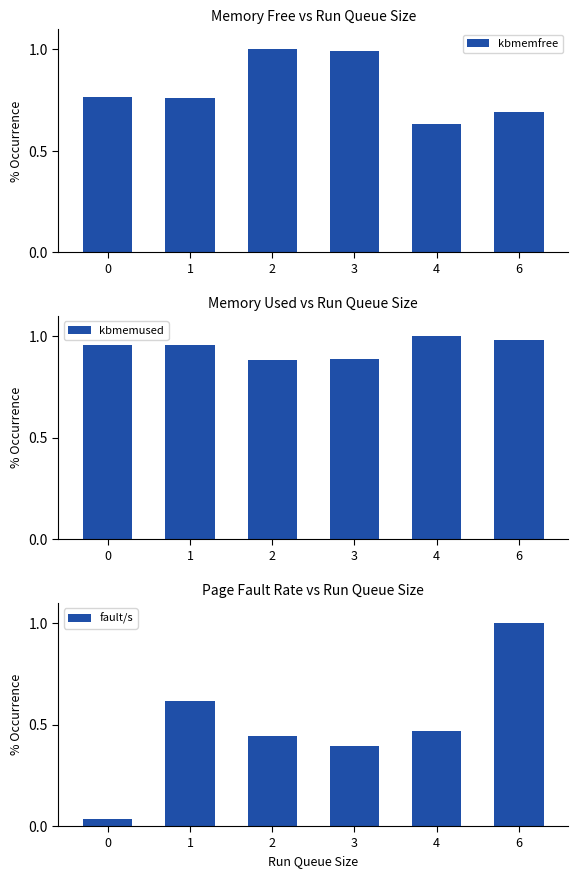

What are all the series names shown in the legend?

kbmemfree, kbmemused, fault/s